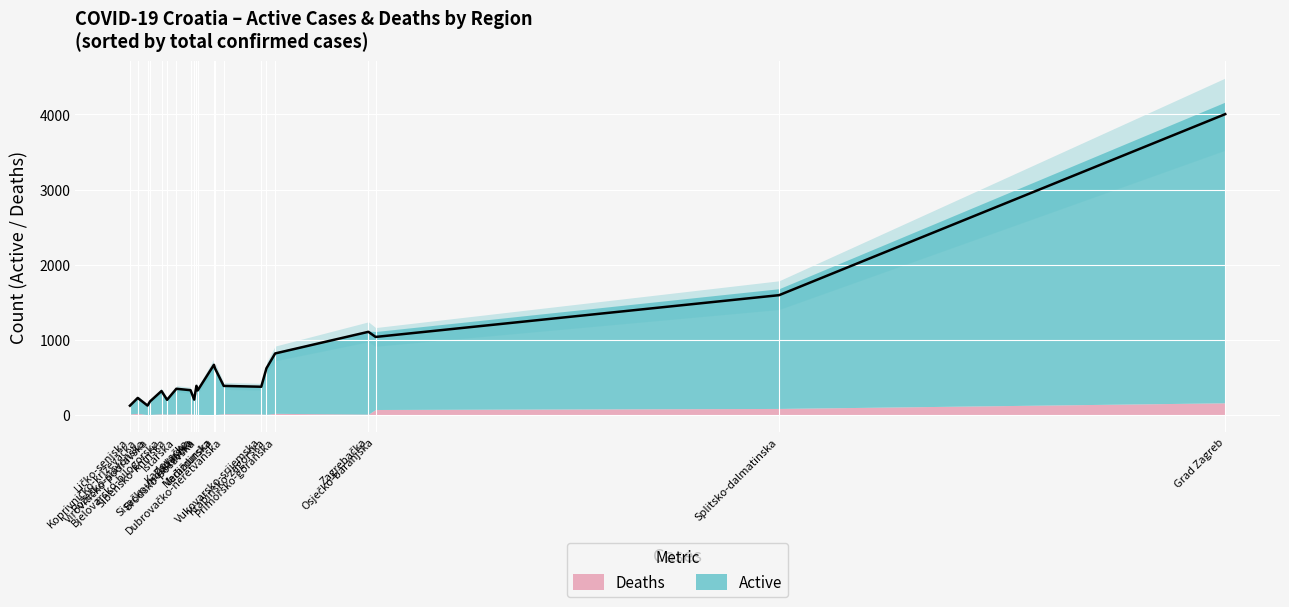

What is the sum of all Active values?

13992